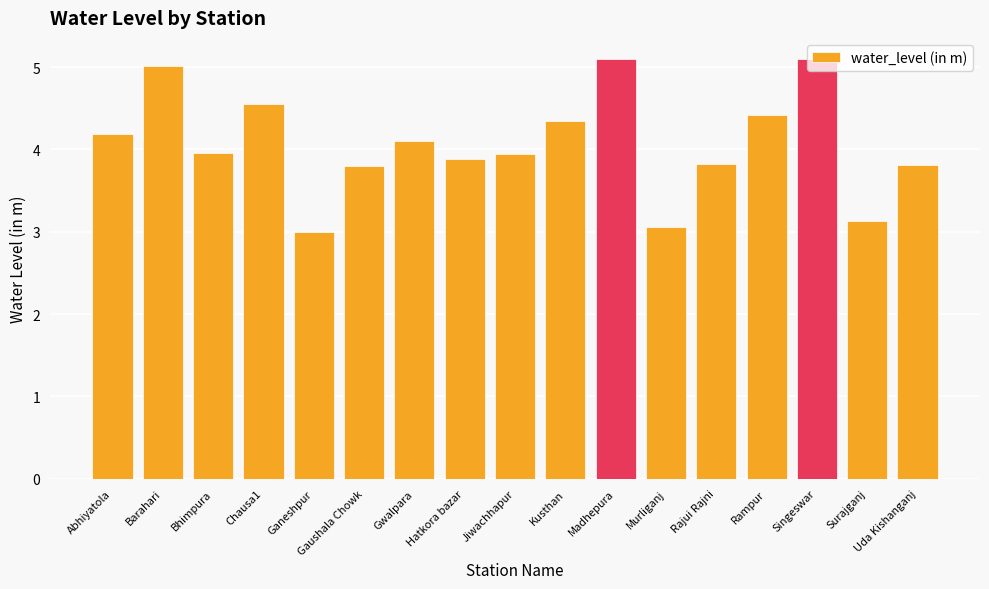

Approximately how many times larger is the value at Chausa1 compared to Rajui Rajni?

1.2